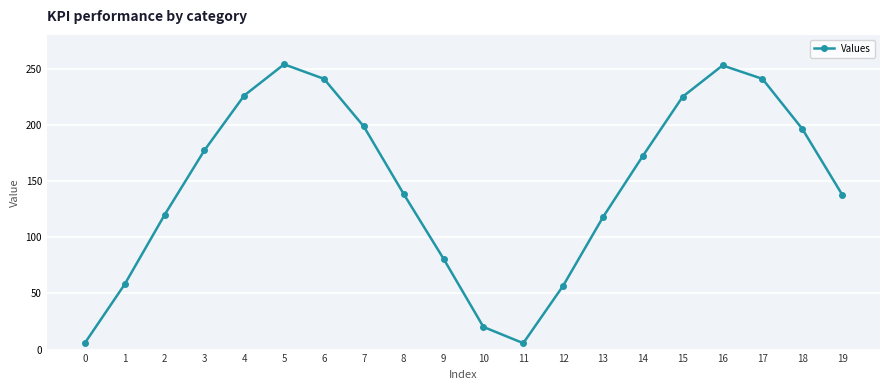

What is the smallest value displayed?

5.7